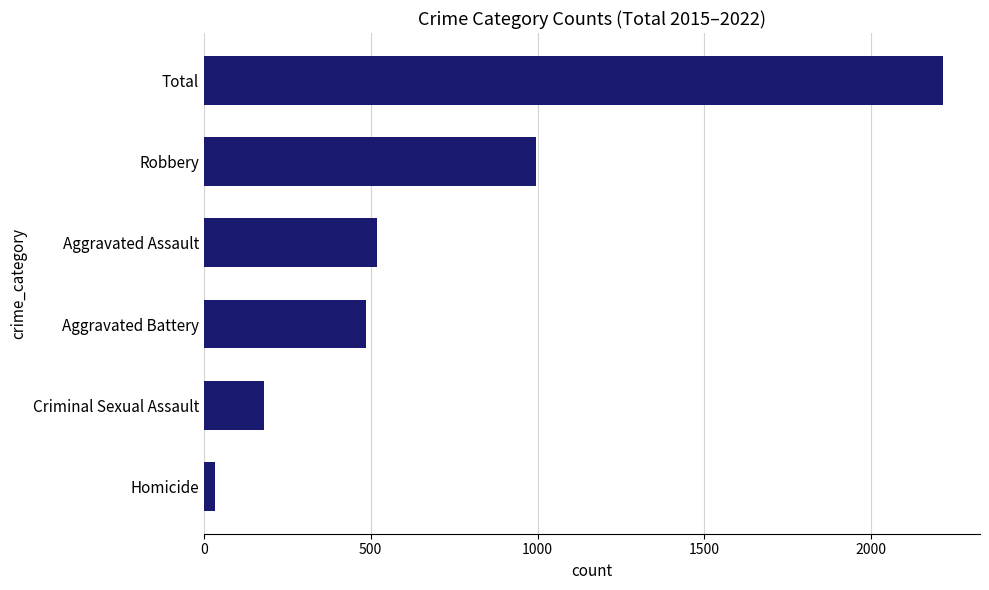

Rank the categories by value from highest to lowest.

Total, Robbery, Aggravated Assault, Aggravated Battery, Criminal Sexual Assault, Homicide